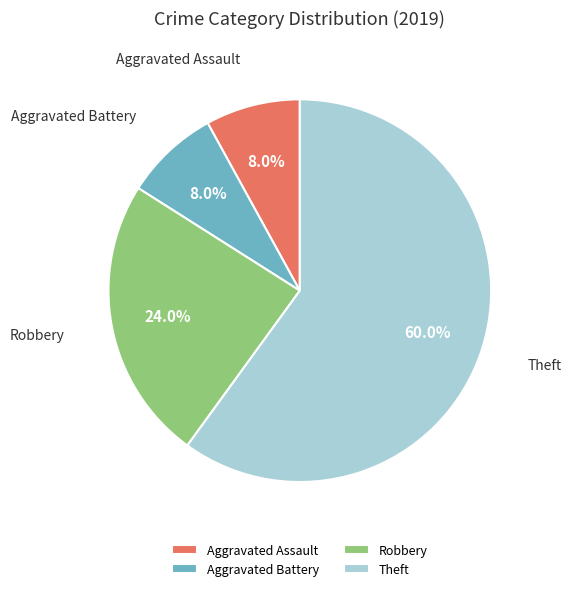

Is the sum of Robbery and Aggravated Assault greater than half?

No